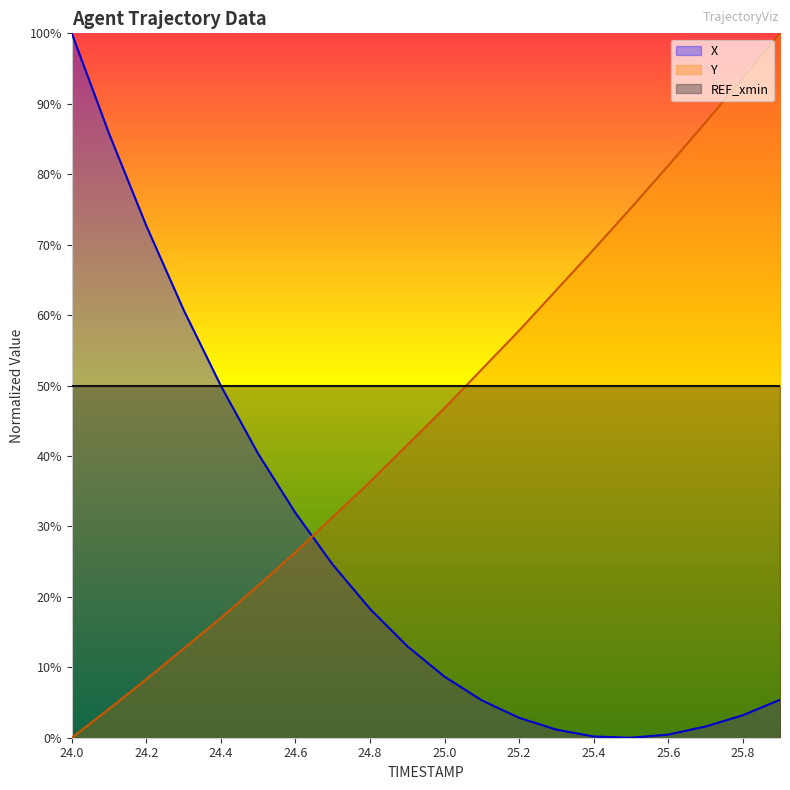

Read the X value at 24.2.

72.7